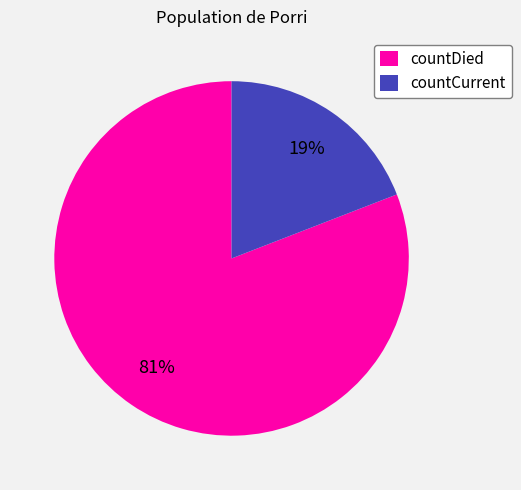

How many segments does this pie chart have?

2